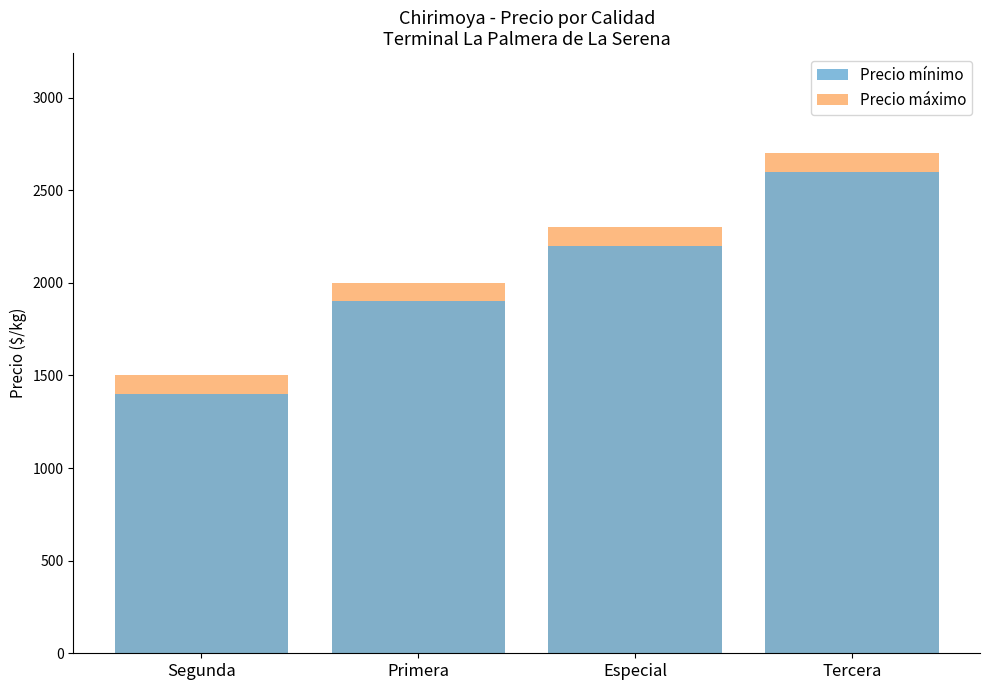

Rank the series by their average value, from lowest to highest.

Precio mínimo, Precio máximo